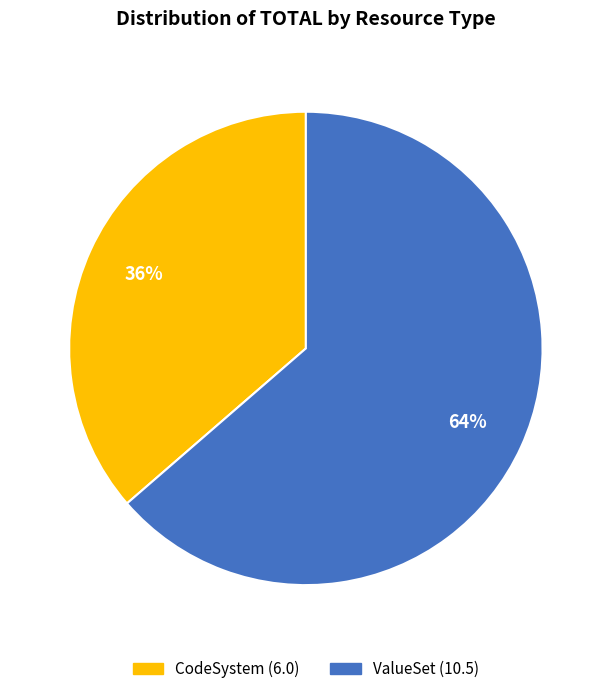

Is there any slice that represents more than half of the pie?

Yes